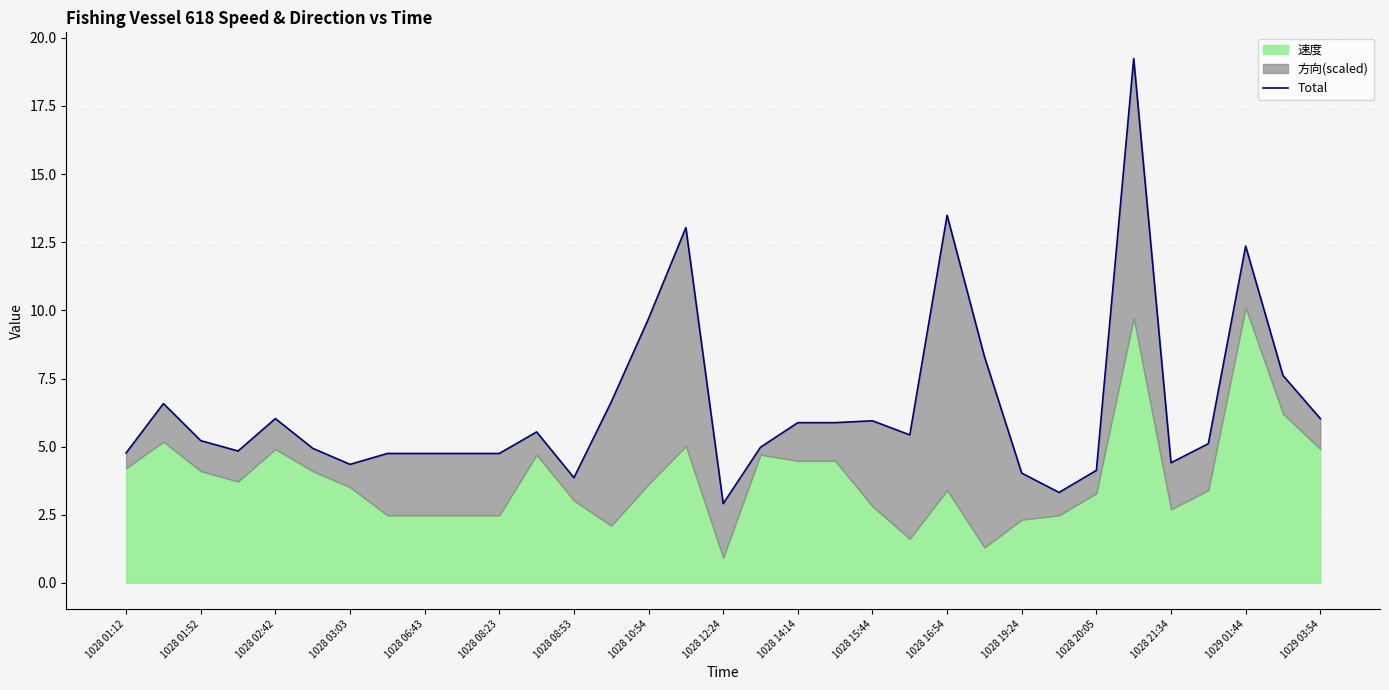

What is the value of the 27th point from the left?

4.1